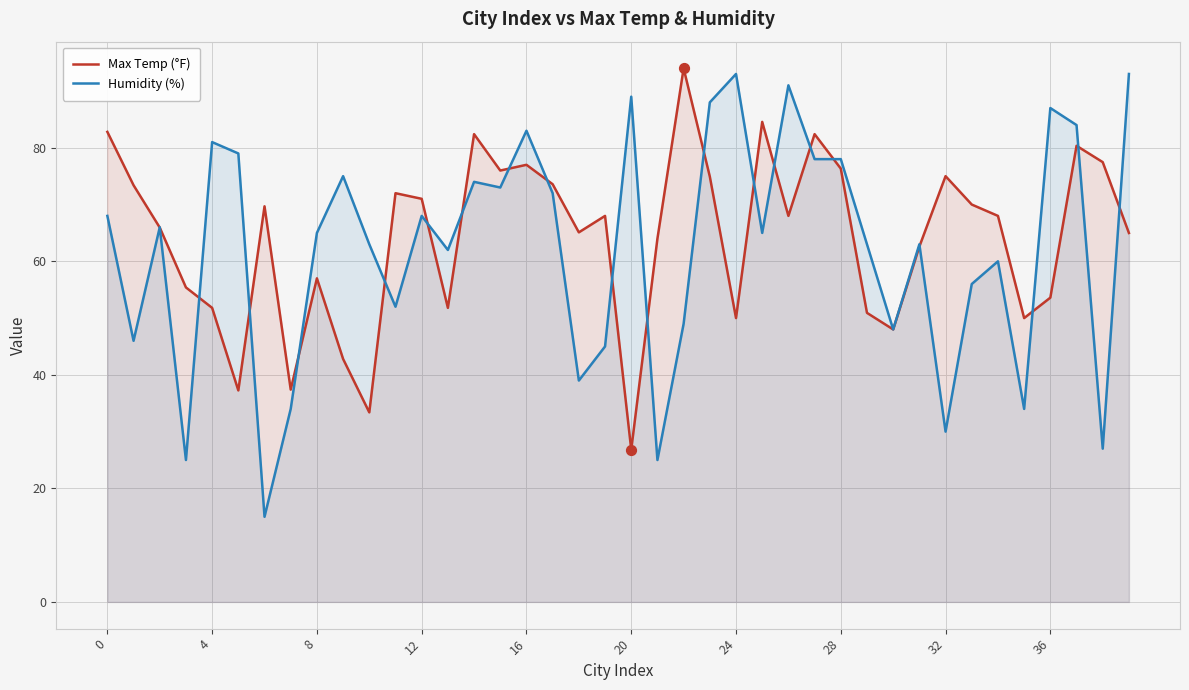

At how many categories does at least one series exceed 70?

24